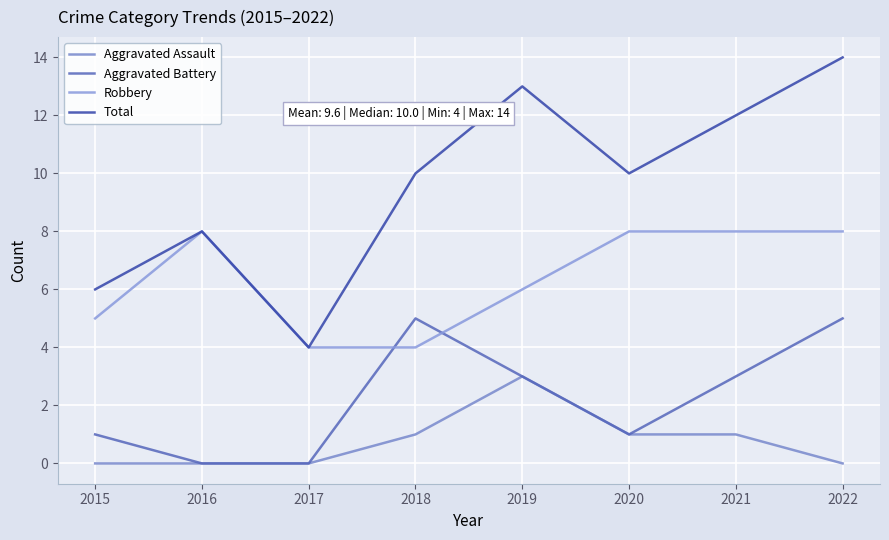

True or false: Aggravated Battery and Aggravated Assault intersect in this chart.

False